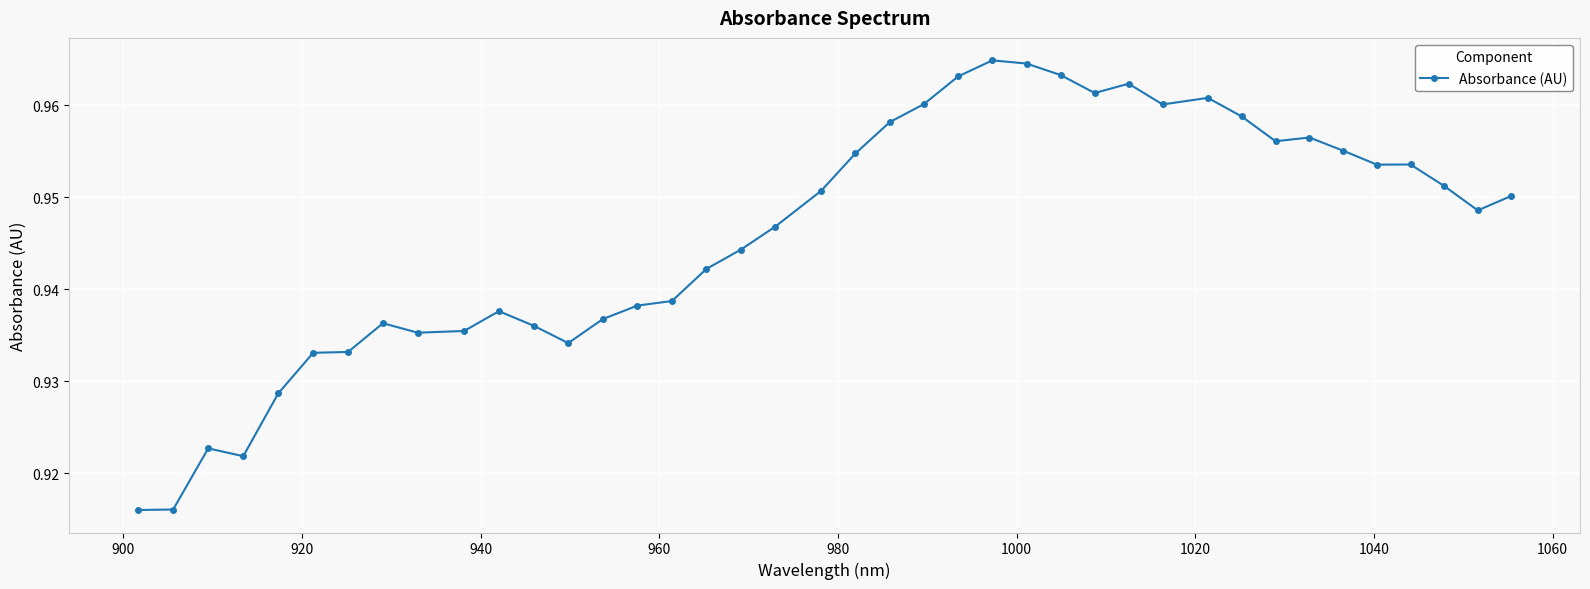

What is the sum of all values?

37.8